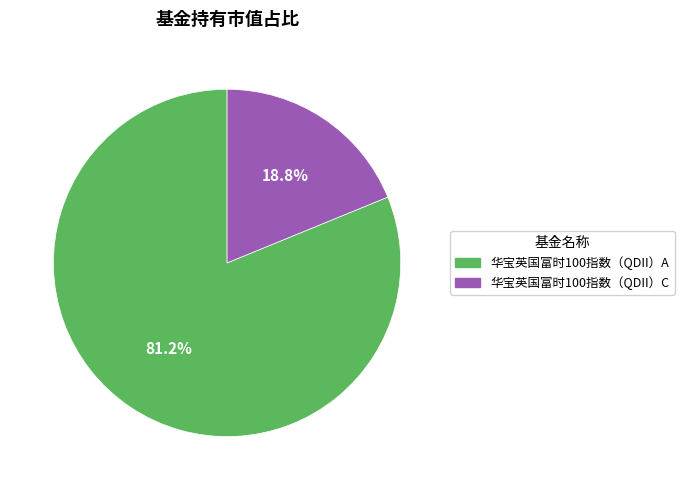

What percentage is the 华宝英国富时100指数（QDII）C slice, to the nearest percent?

19%